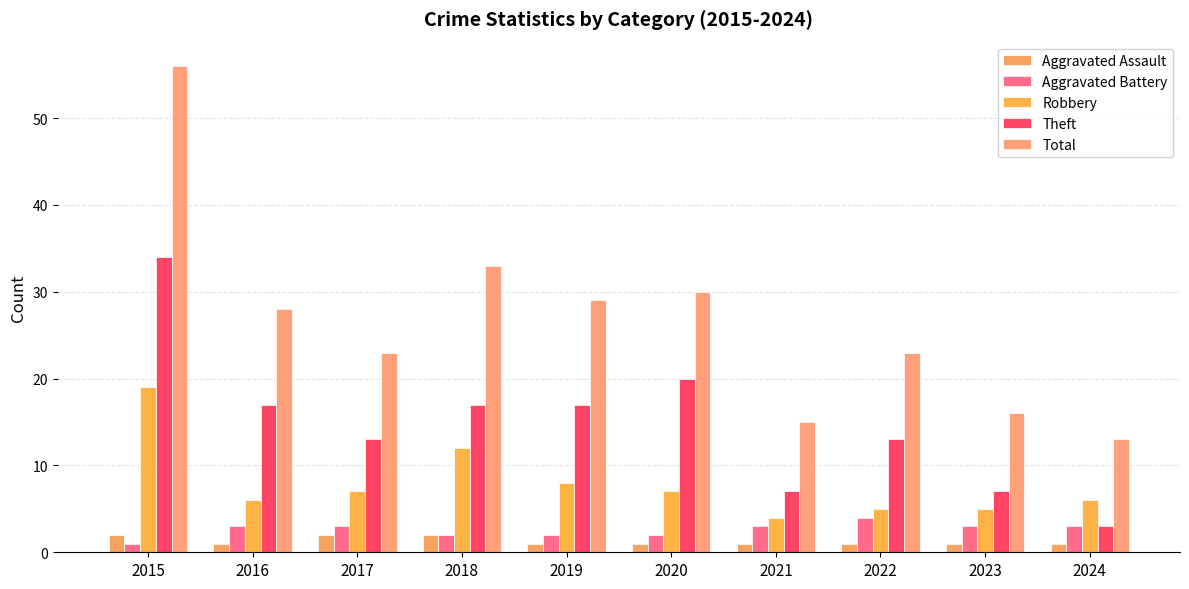

What is the value of the Aggravated Battery bar at the 3rd from the left?

3